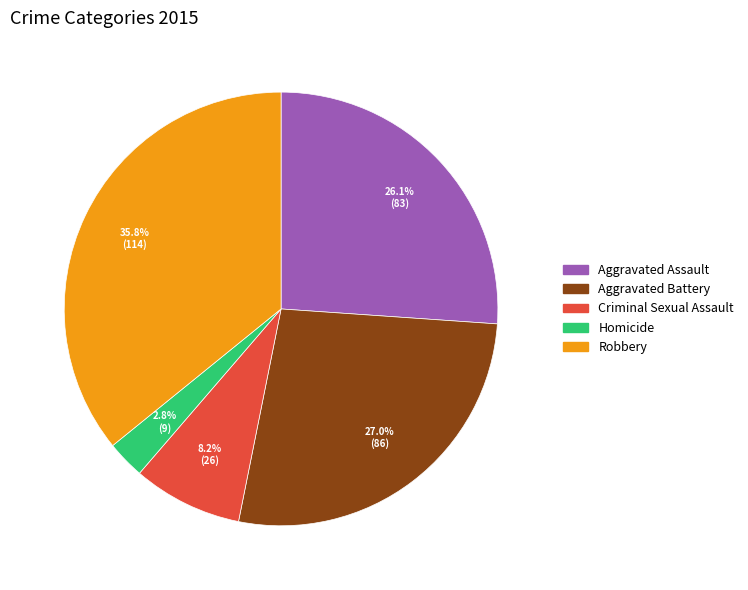

To the nearest percent, what percentage of the pie is Aggravated Battery?

27%